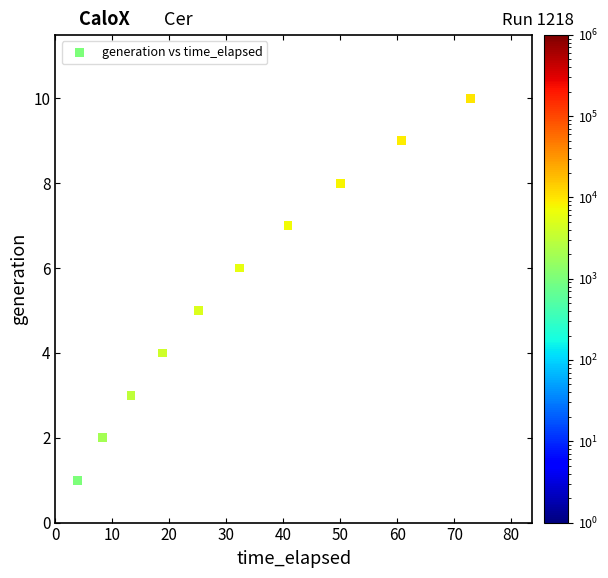

What is the range of Y values (max minus min)?

9